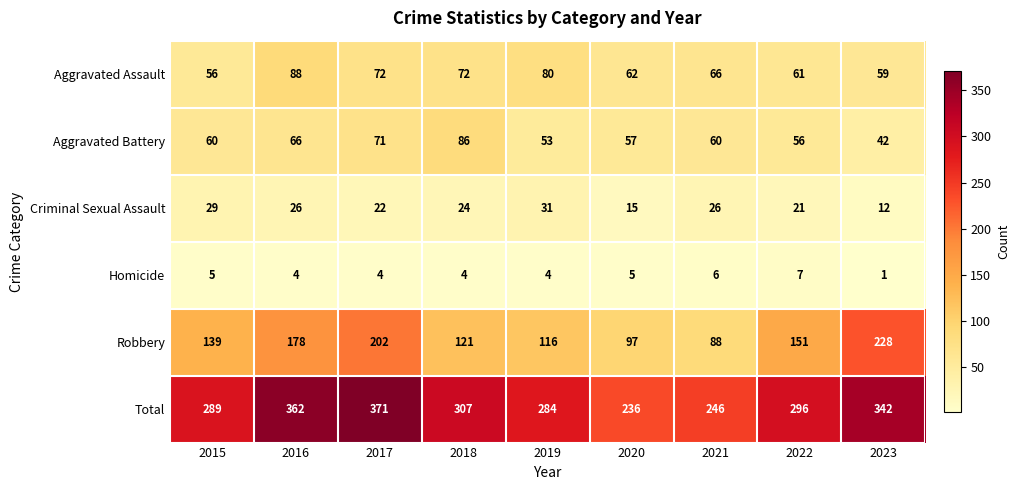

What is the difference between the highest and lowest values at 2016?

358